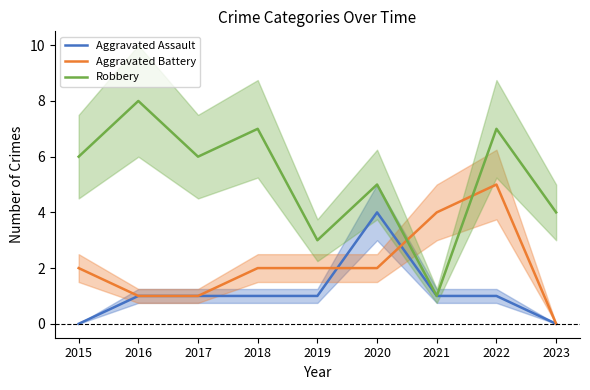

Is it true that Aggravated Battery equals 2 at 2023?

False